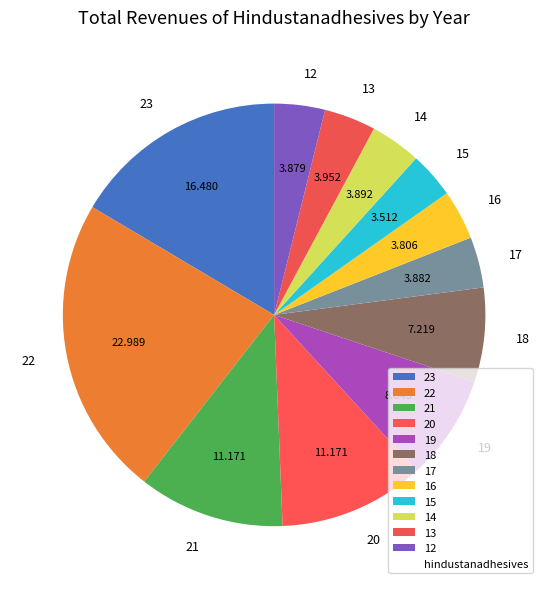

How many slices are in this pie chart?

12